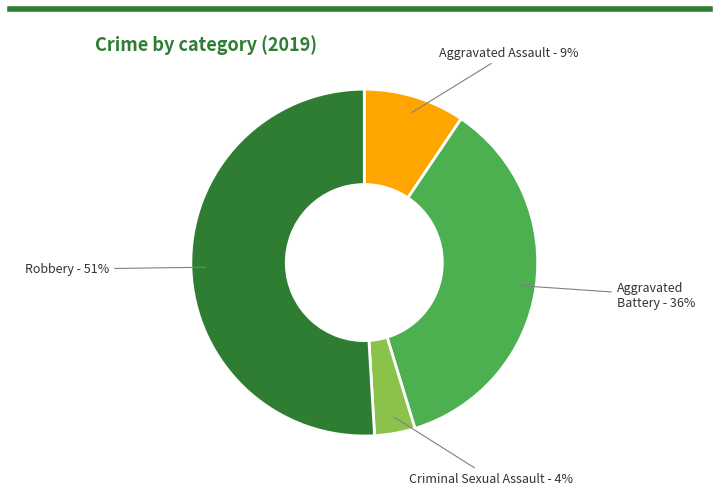

Is there a majority slice in this chart?

Yes